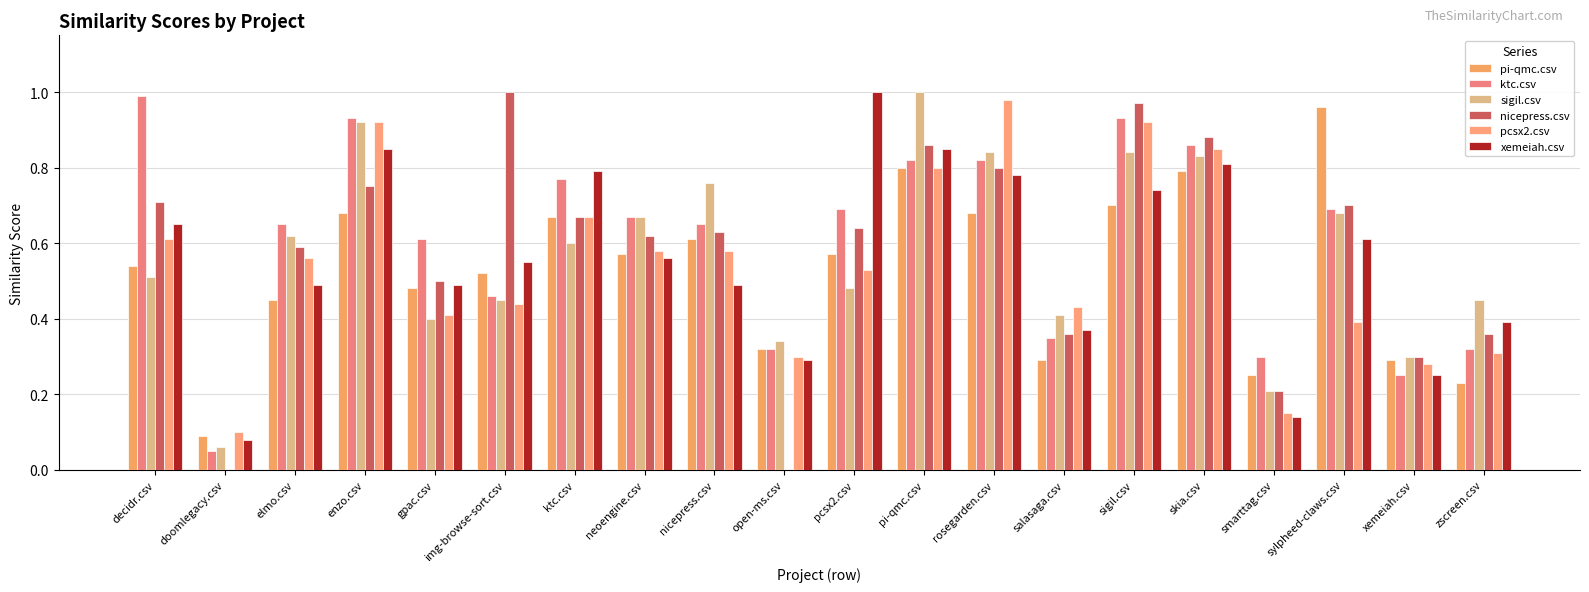

Reading left to right, list all the values displayed in this chart.

pi-qmc.csv: 0.5	0.1	0.5	0.7	0.5	0.5	0.7	0.6	0.6	0.3	0.6	0.8	0.7	0.3	0.7	0.8	0.2	1.0	0.3	0.2
ktc.csv: 1.0	0.1	0.7	0.9	0.6	0.5	0.8	0.7	0.7	0.3	0.7	0.8	0.8	0.3	0.9	0.9	0.3	0.7	0.2	0.3
sigil.csv: 0.5	0.1	0.6	0.9	0.4	0.5	0.6	0.7	0.8	0.3	0.5	1.0	0.8	0.4	0.8	0.8	0.2	0.7	0.3	0.5
nicepress.csv: 0.7	0.0	0.6	0.8	0.5	1.0	0.7	0.6	0.6	0.0	0.6	0.9	0.8	0.4	1.0	0.9	0.2	0.7	0.3	0.4
pcsx2.csv: 0.6	0.1	0.6	0.9	0.4	0.4	0.7	0.6	0.6	0.3	0.5	0.8	1.0	0.4	0.9	0.8	0.1	0.4	0.3	0.3
xemeiah.csv: 0.7	0.1	0.5	0.8	0.5	0.6	0.8	0.6	0.5	0.3	1.0	0.8	0.8	0.4	0.7	0.8	0.1	0.6	0.2	0.4